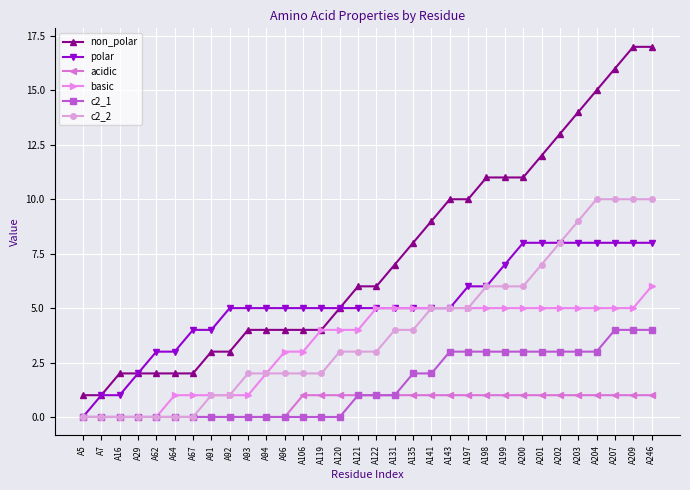

True or false: acidic has a value of 1 at A131.

True